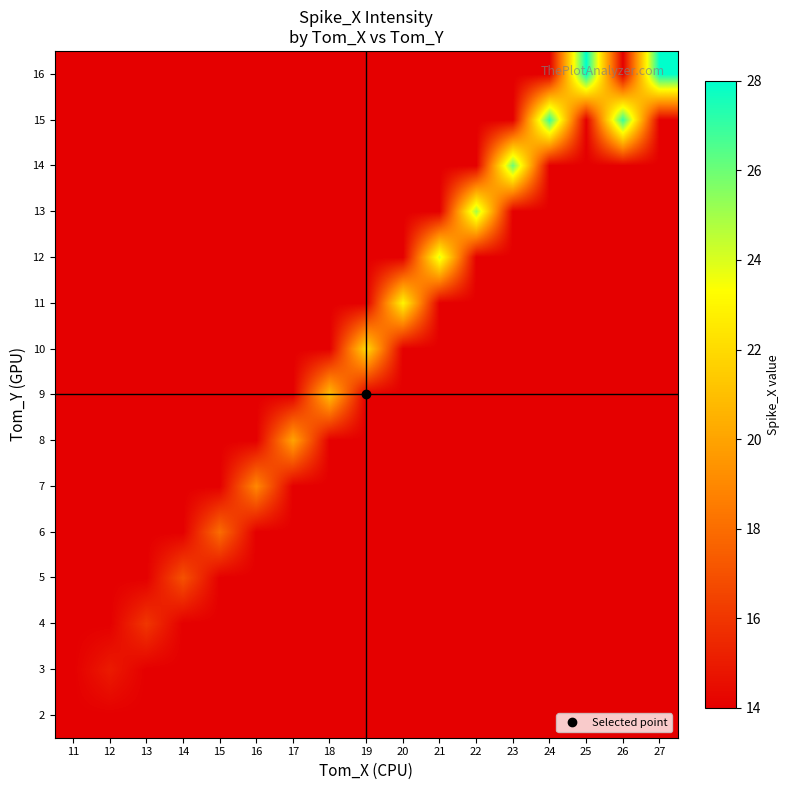

Reading left to right, extract all data points from this chart.

2: 11=14	12=14	13=14	14=14	15=14	16=14	17=14	18=14	19=14	20=14	21=14	22=14	23=14	24=14	25=14	26=14	27=14
3: 11=14	12=15	13=14	14=14	15=14	16=14	17=14	18=14	19=14	20=14	21=14	22=14	23=14	24=14	25=14	26=14	27=14
4: 11=14	12=14	13=16	14=14	15=14	16=14	17=14	18=14	19=14	20=14	21=14	22=14	23=14	24=14	25=14	26=14	27=14
5: 11=14	12=14	13=14	14=17	15=14	16=14	17=14	18=14	19=14	20=14	21=14	22=14	23=14	24=14	25=14	26=14	27=14
6: 11=14	12=14	13=14	14=14	15=18	16=14	17=14	18=14	19=14	20=14	21=14	22=14	23=14	24=14	25=14	26=14	27=14
7: 11=14	12=14	13=14	14=14	15=14	16=19	17=14	18=14	19=14	20=14	21=14	22=14	23=14	24=14	25=14	26=14	27=14
8: 11=14	12=14	13=14	14=14	15=14	16=14	17=20	18=14	19=14	20=14	21=14	22=14	23=14	24=14	25=14	26=14	27=14
9: 11=14	12=14	13=14	14=14	15=14	16=14	17=14	18=21	19=14	20=14	21=14	22=14	23=14	24=14	25=14	26=14	27=14
10: 11=14	12=14	13=14	14=14	15=14	16=14	17=14	18=14	19=22	20=14	21=14	22=14	23=14	24=14	25=14	26=14	27=14
11: 11=14	12=14	13=14	14=14	15=14	16=14	17=14	18=14	19=14	20=23	21=14	22=14	23=14	24=14	25=14	26=14	27=14
12: 11=14	12=14	13=14	14=14	15=14	16=14	17=14	18=14	19=14	20=14	21=24	22=14	23=14	24=14	25=14	26=14	27=14
13: 11=14	12=14	13=14	14=14	15=14	16=14	17=14	18=14	19=14	20=14	21=14	22=25	23=14	24=14	25=14	26=14	27=14
14: 11=14	12=14	13=14	14=14	15=14	16=14	17=14	18=14	19=14	20=14	21=14	22=14	23=26	24=14	25=14	26=14	27=14
15: 11=14	12=14	13=14	14=14	15=14	16=14	17=14	18=14	19=14	20=14	21=14	22=14	23=14	24=27	25=14	26=27	27=14
16: 11=14	12=14	13=14	14=14	15=14	16=14	17=14	18=14	19=14	20=14	21=14	22=14	23=14	24=14	25=28	26=14	27=28